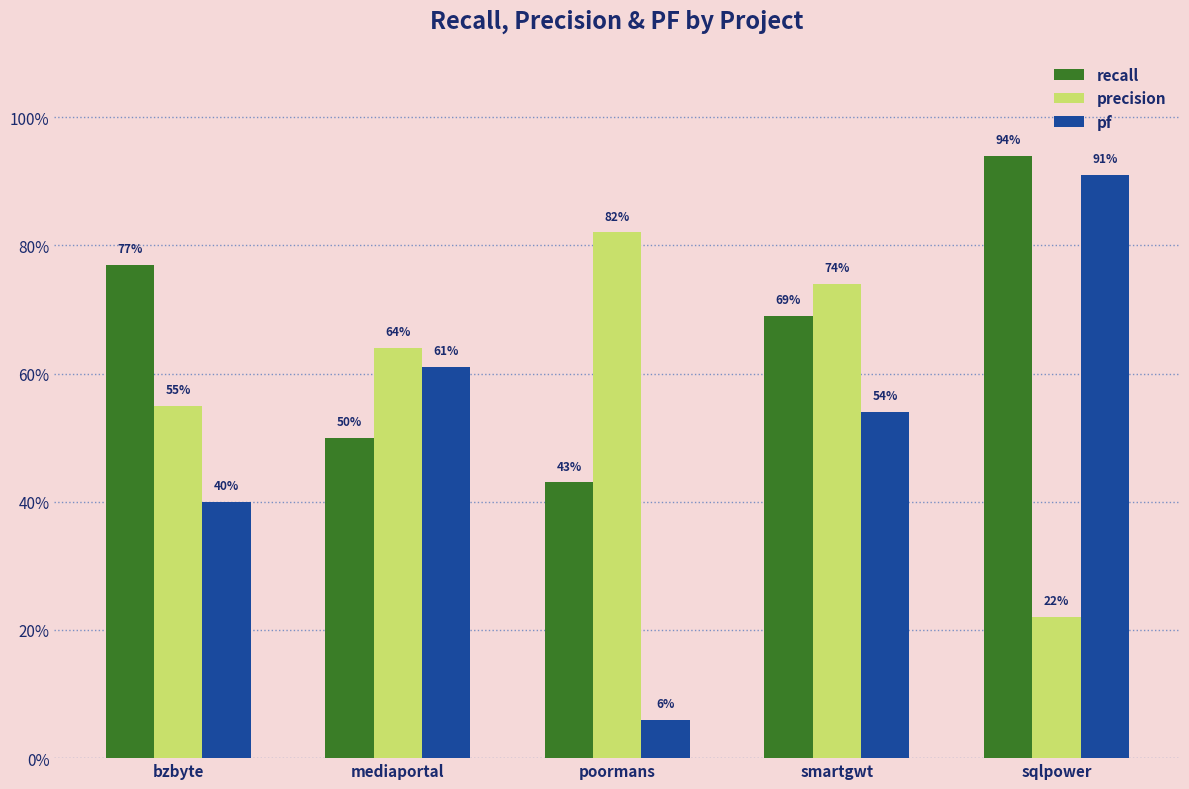

Rank the series by their maximum value, from highest to lowest.

recall, pf, precision